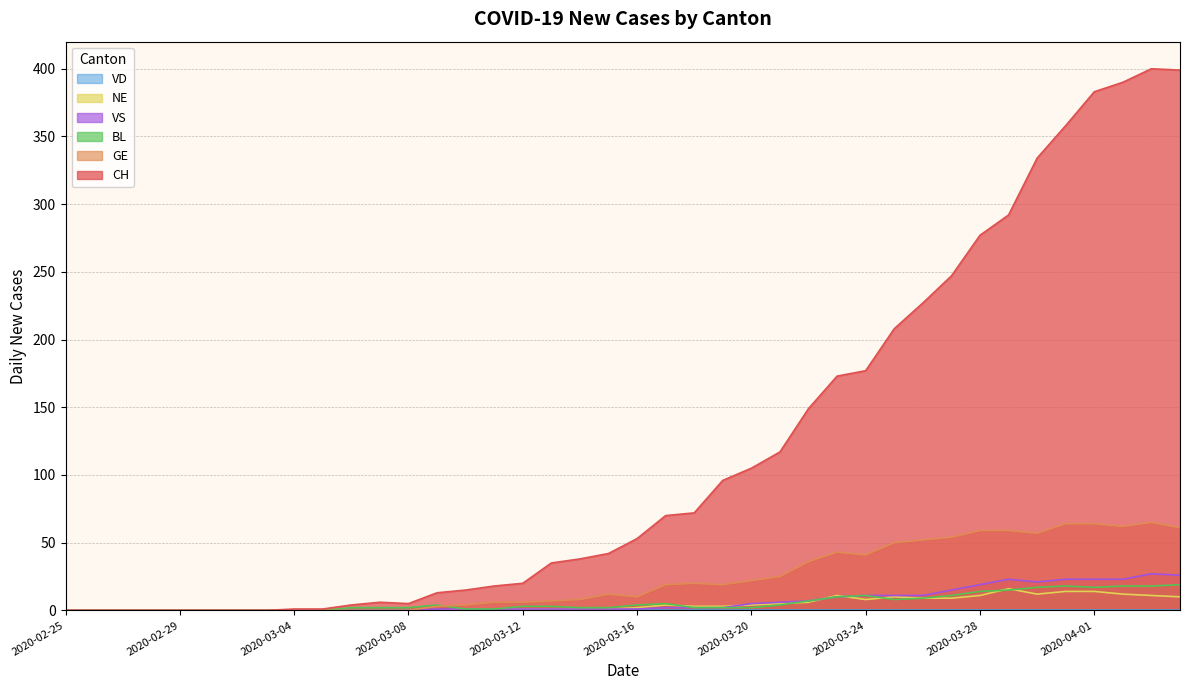

What position from the right is 2020-03-28?

8